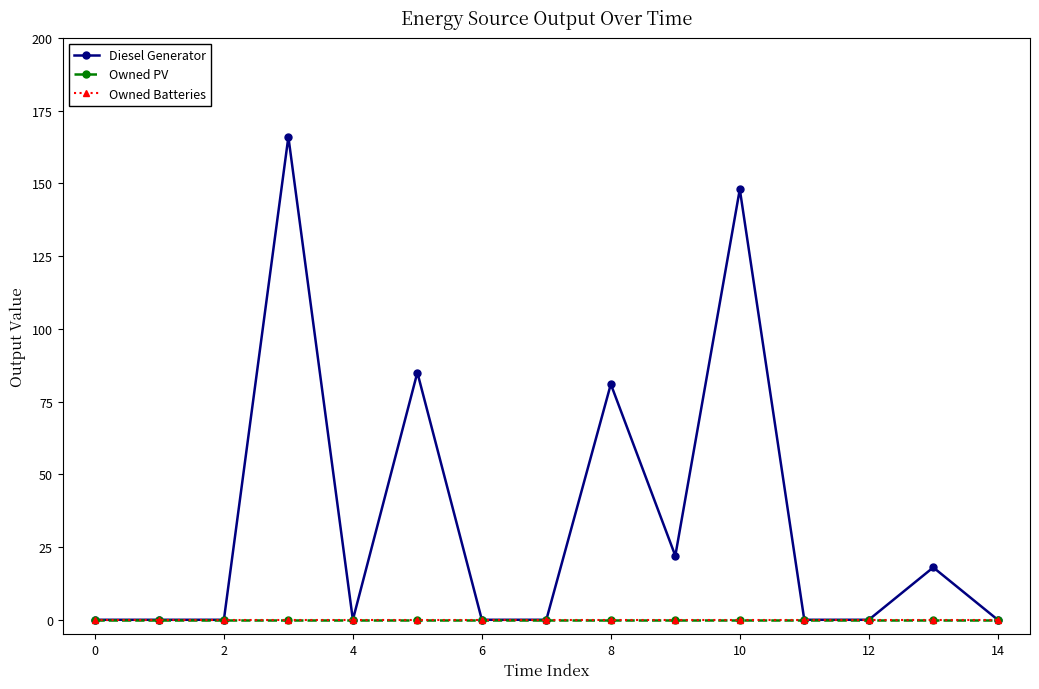

List the series in order of their peak value, lowest first.

Owned PV, Owned Batteries, Diesel Generator